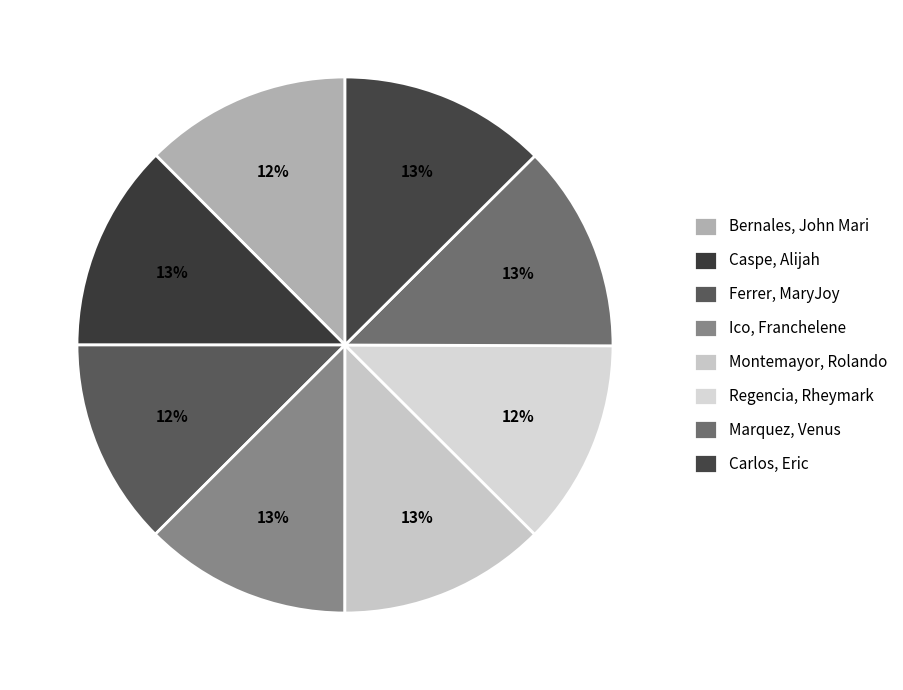

Rank the categories by value from highest to lowest.

Carlos, Eric, Montemayor, Rolando, Caspe, Alijah, Marquez, Venus, Ico, Franchelene, Ferrer, MaryJoy, Bernales, John Mari, Regencia, Rheymark